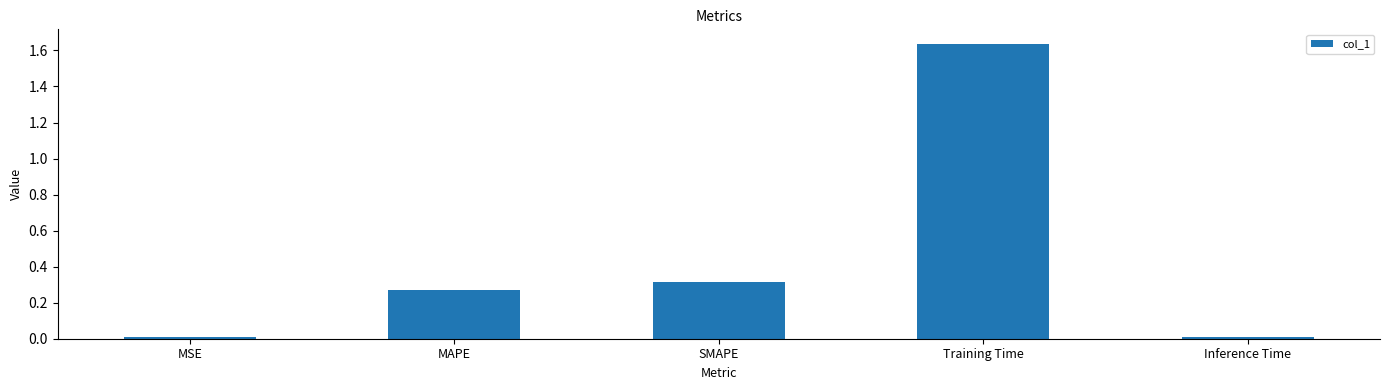

Which label corresponds to the largest value in the chart?

Training Time